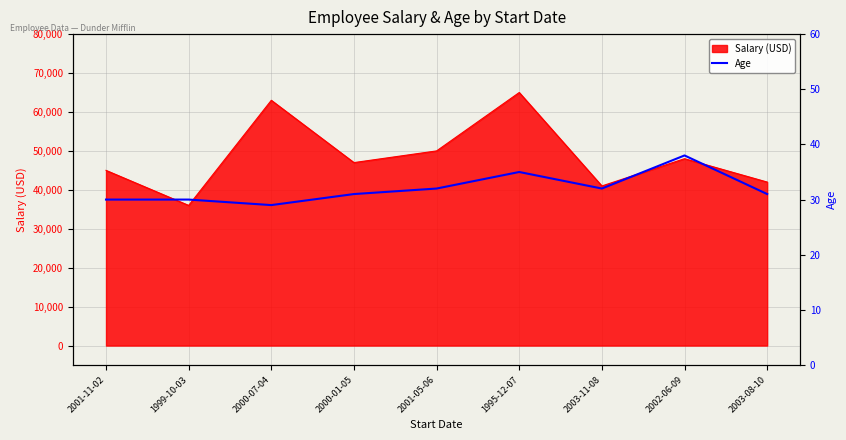

Reading right to left, transcribe all the data shown in this chart.

2003-08-10=31	2002-06-09=38	2003-11-08=32	1995-12-07=35	2001-05-06=32	2000-01-05=31	2000-07-04=29	1999-10-03=30	2001-11-02=30